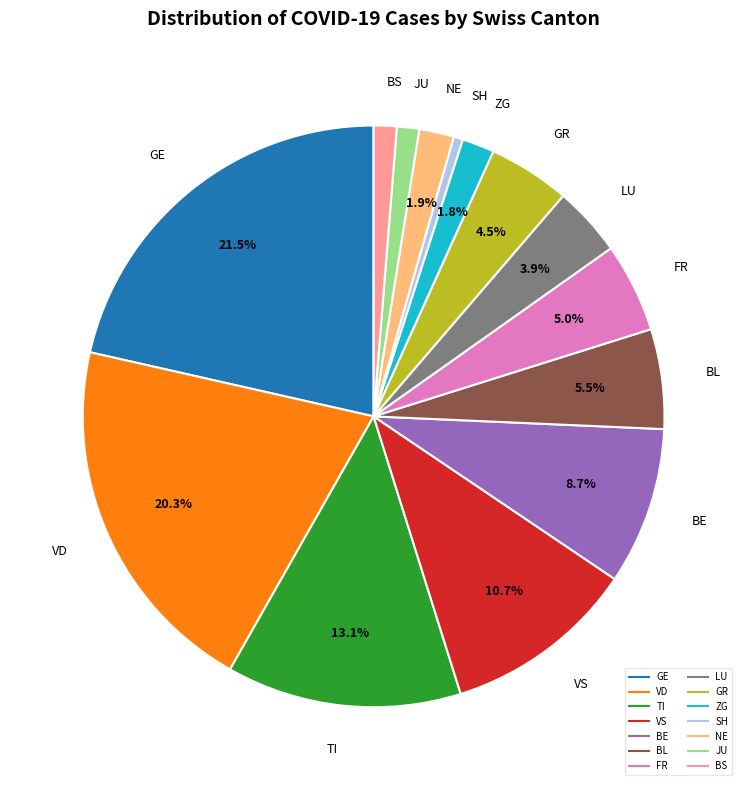

Is there any slice that represents more than half of the pie?

No